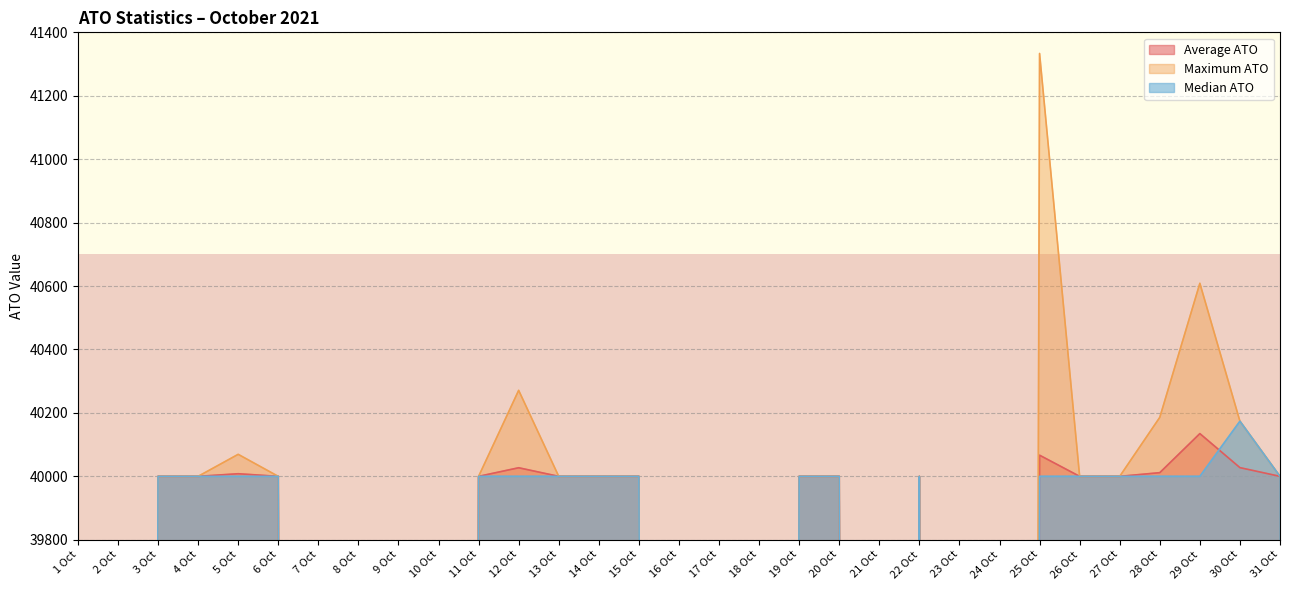

At which label does Median ATO first exceed 40000?

30 Oct